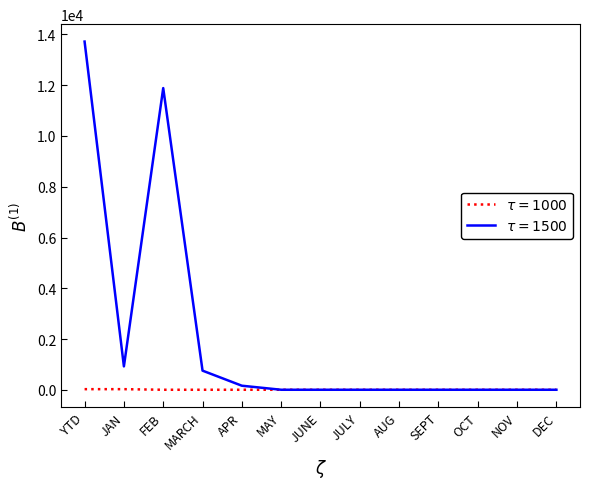

Which category has the highest value across all series?

YTD